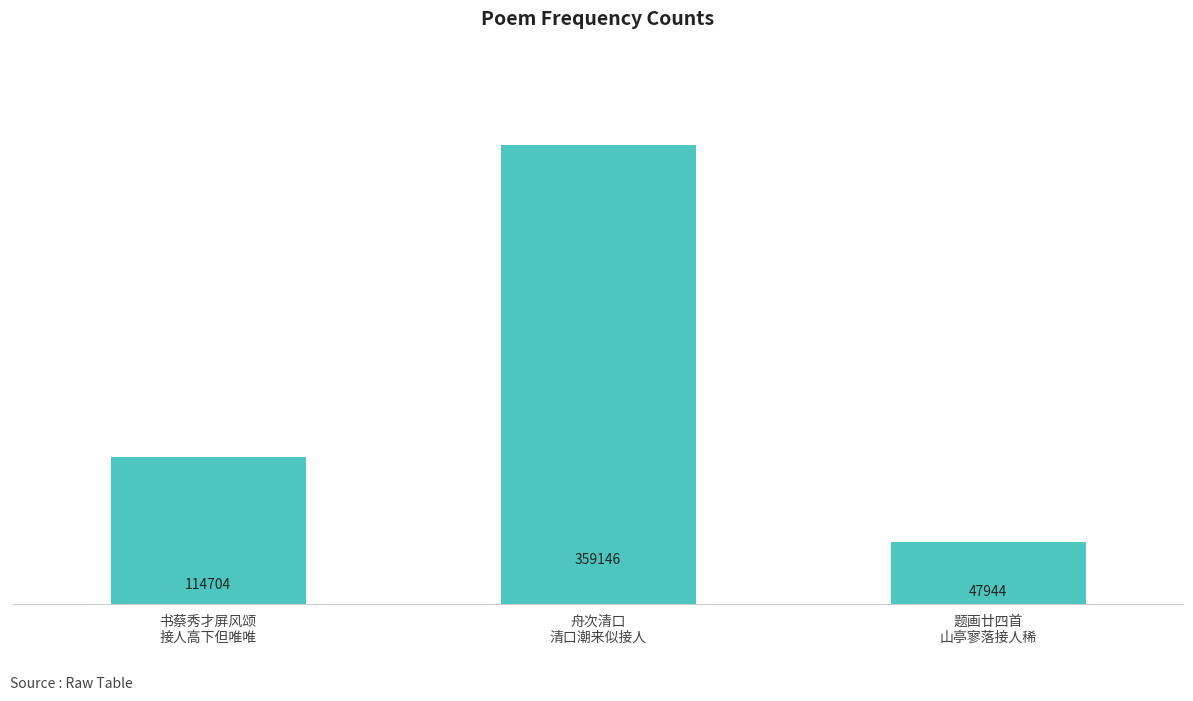

True or false: the data shows 77221 at 题画廿四首
山亭寥落接人稀.

False